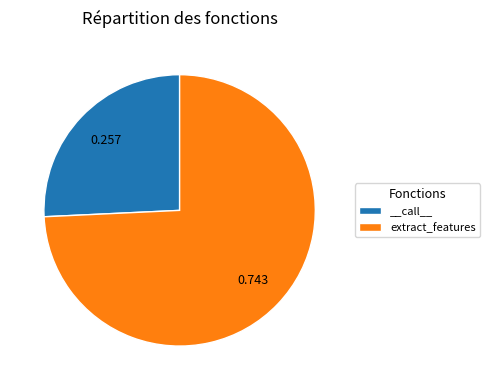

Rank the categories by value from highest to lowest.

extract_features, __call__